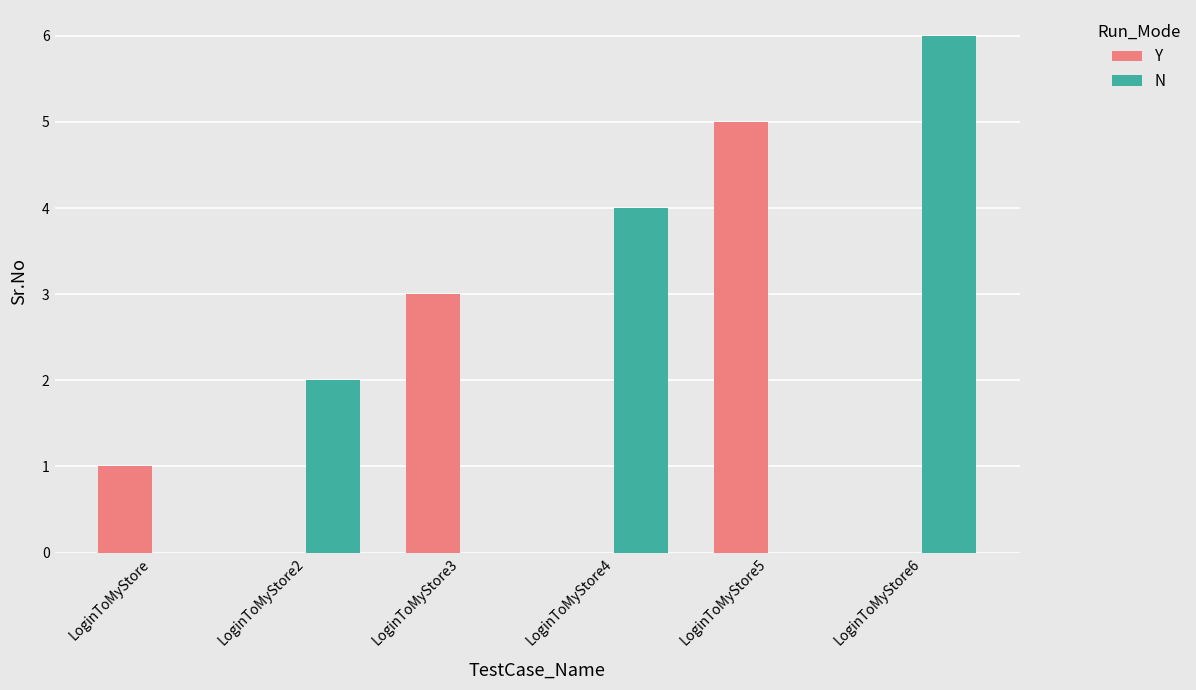

How many series are shown in this chart?

2